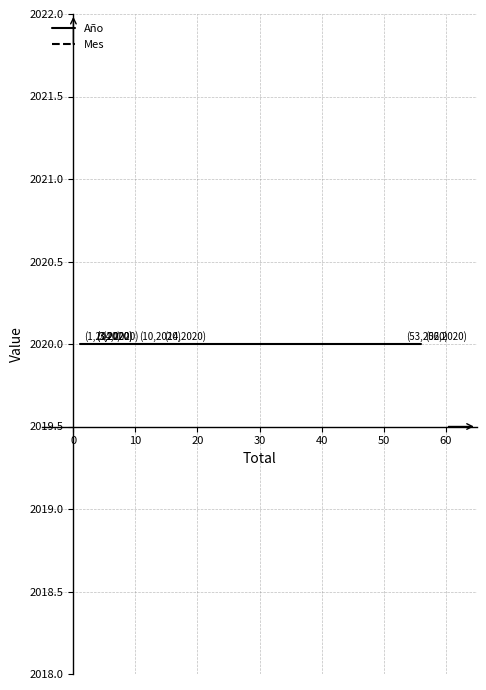

Does the chart display data point markers on the line(s)?

No